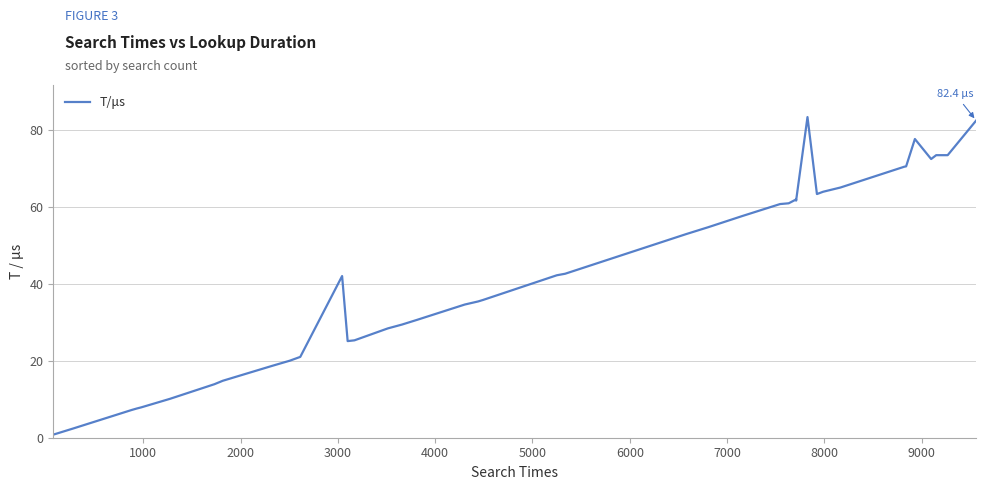

Does the chart display data point markers on the line(s)?

No